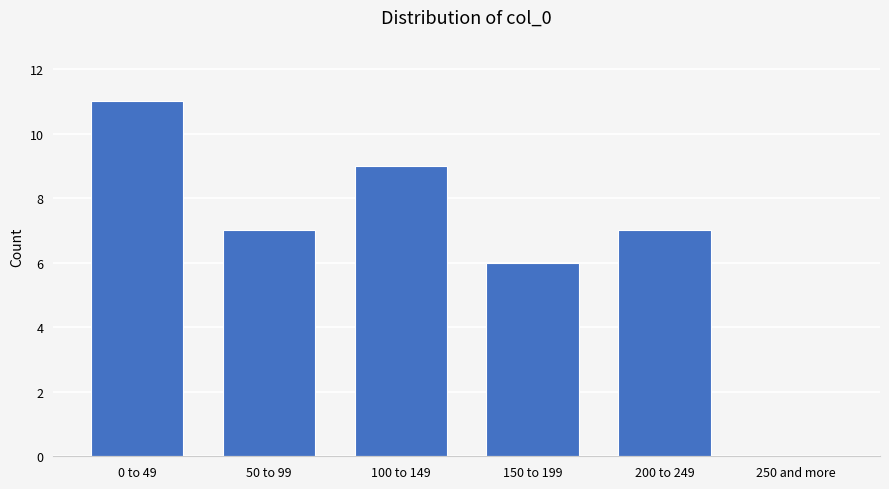

Reading left to right, extract all data points from this chart.

0 to 49=11	50 to 99=7	100 to 149=9	150 to 199=6	200 to 249=7	250 and more=0